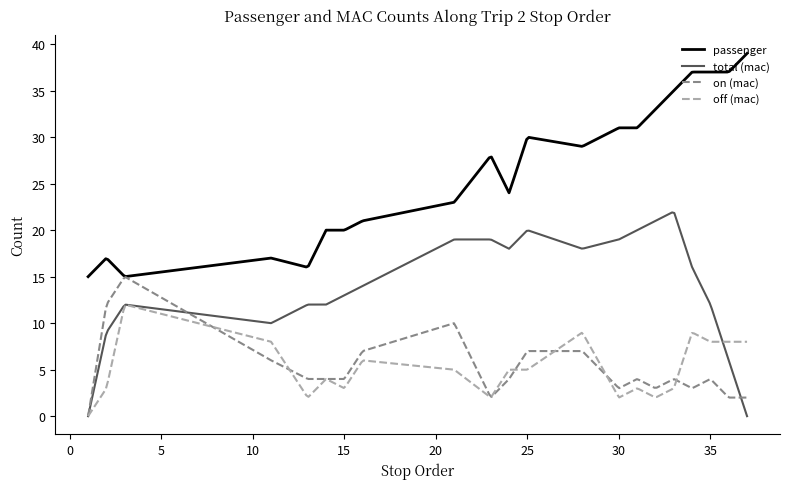

Count the number of data series in this chart.

4